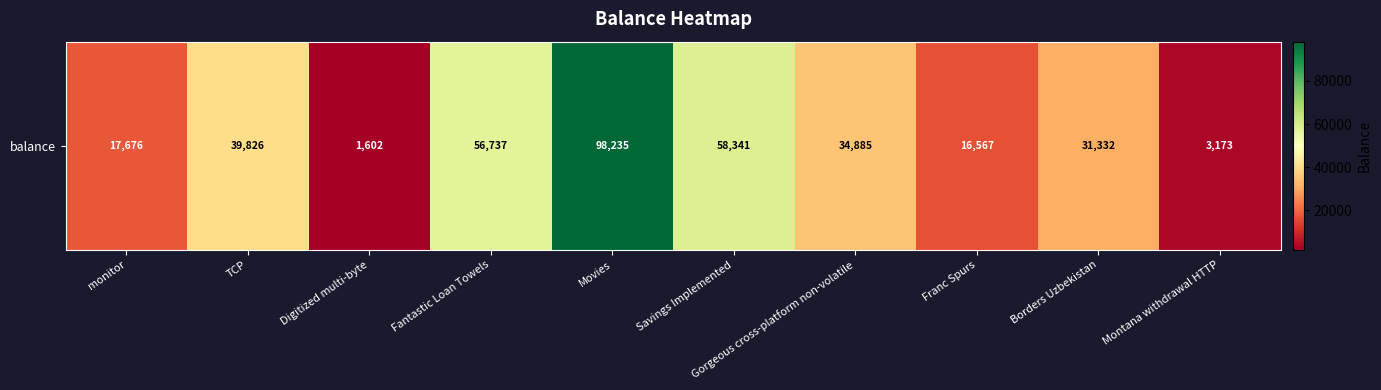

What is the difference between the maximum and minimum values?

96633